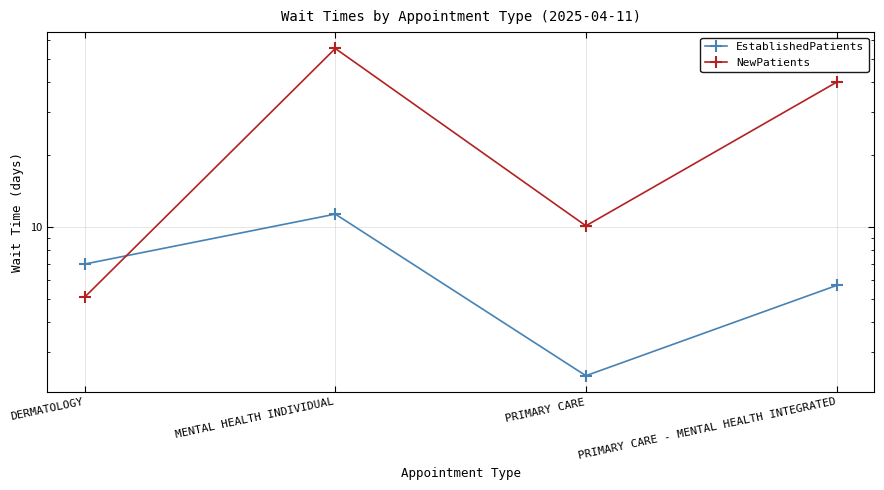

What is the maximum value shown in the chart?

55.3